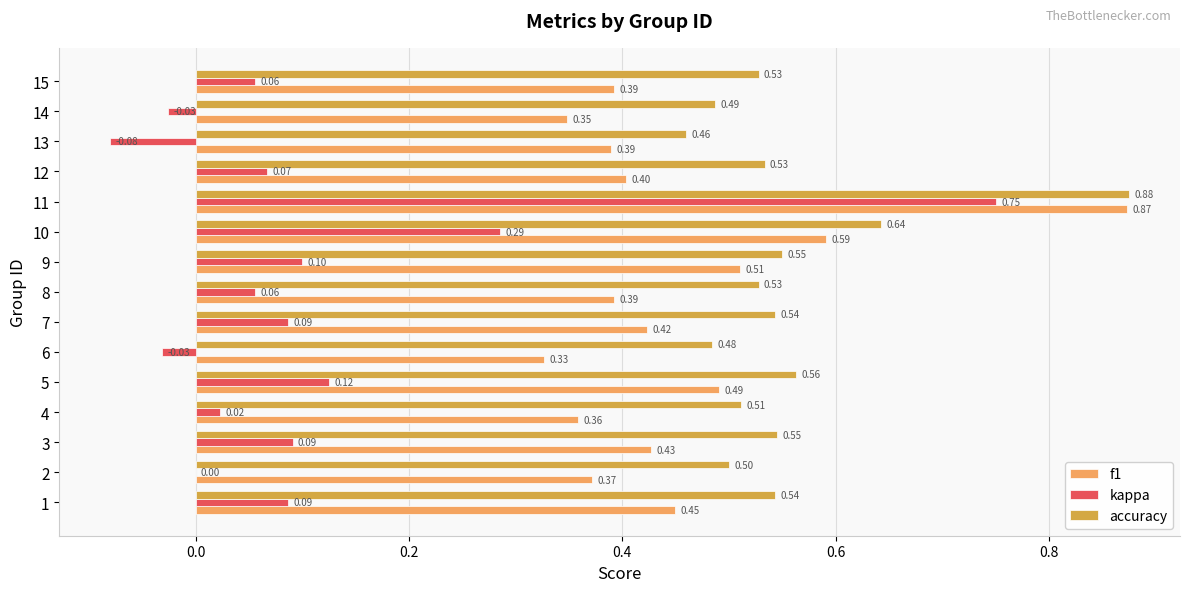

At which category is the sum across all series the highest?

11